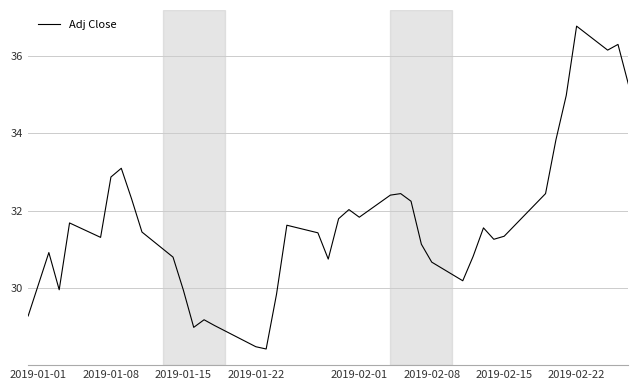

What is the maximum value shown in the chart?

36.8